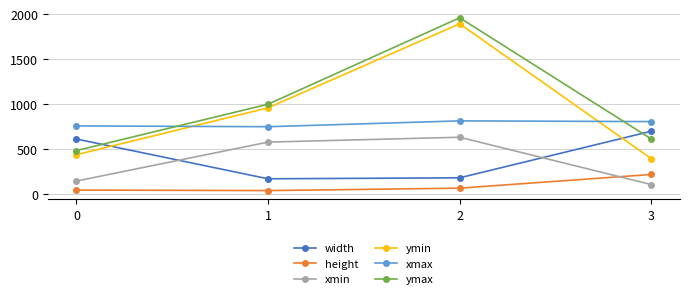

At which label is ymax closest to 1223?

1